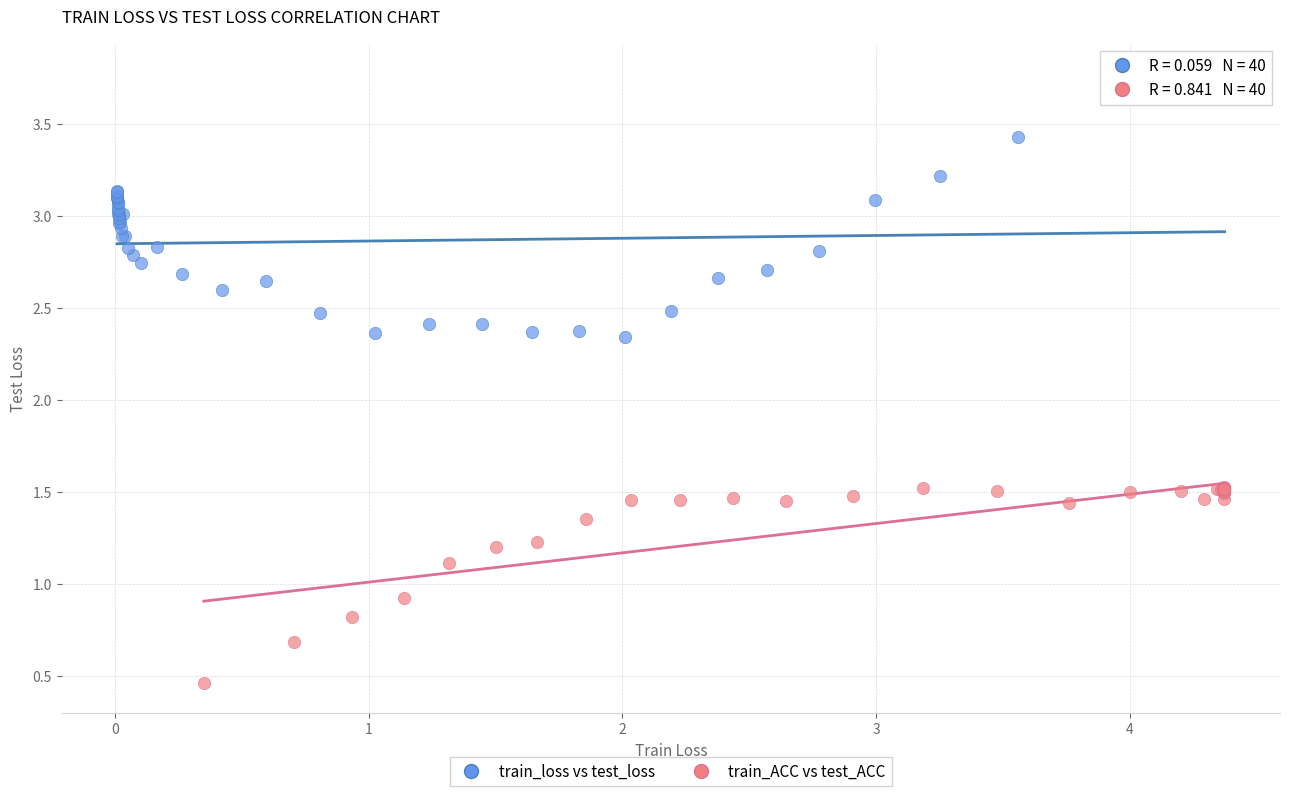

Which series has the widest spread of Y values?

train_loss vs test_loss